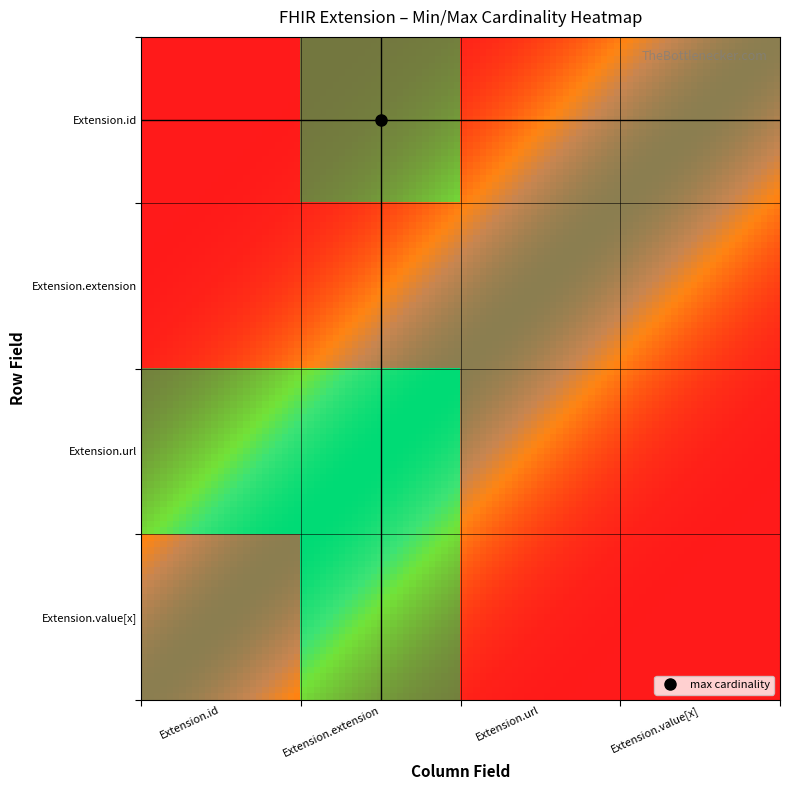

At which category is the sum across all series the highest?

Extension.extension